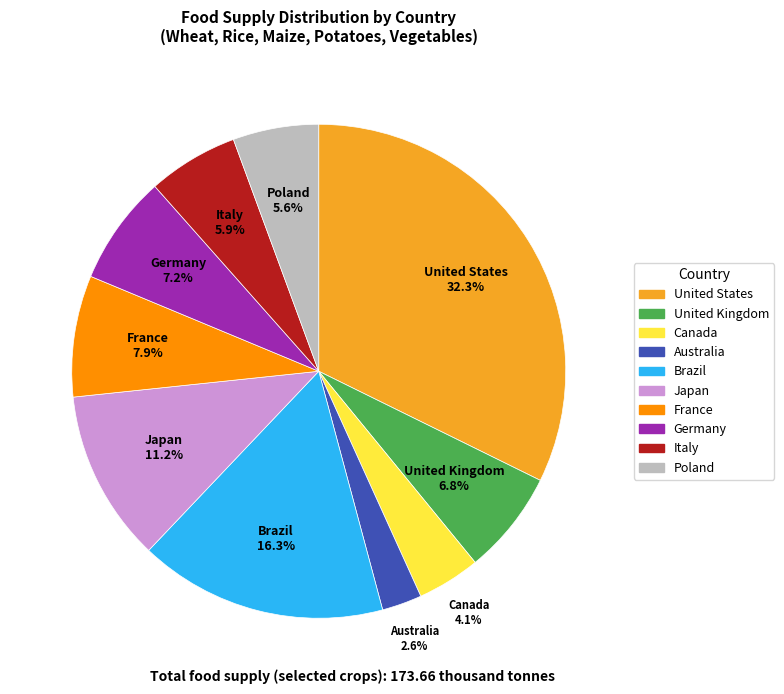

To the nearest percent, what is the difference between the largest and smallest slice percentages?

30%